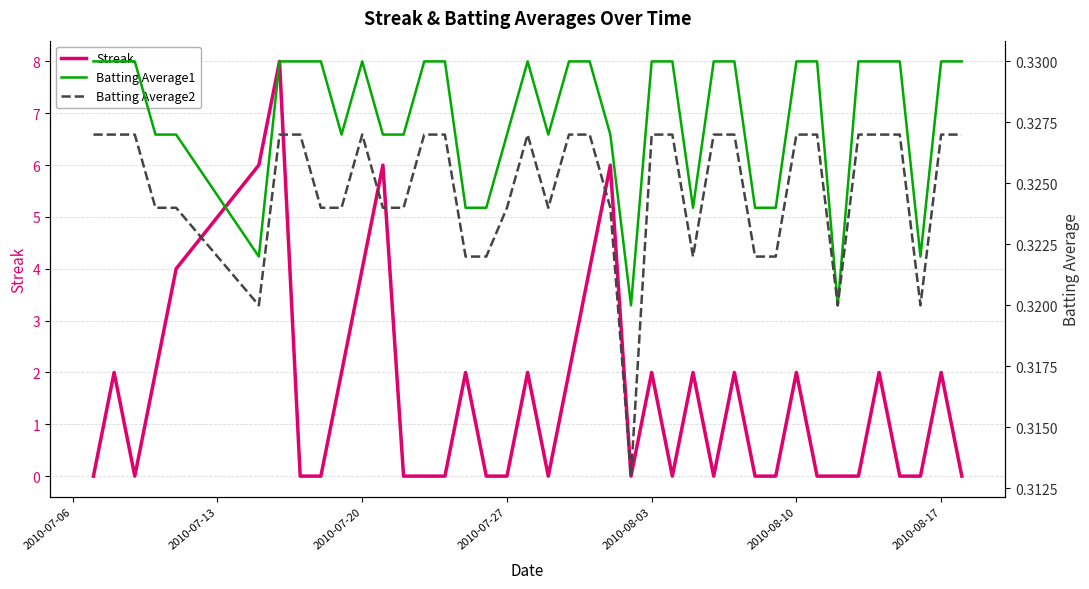

Count the number of data series in this chart.

3